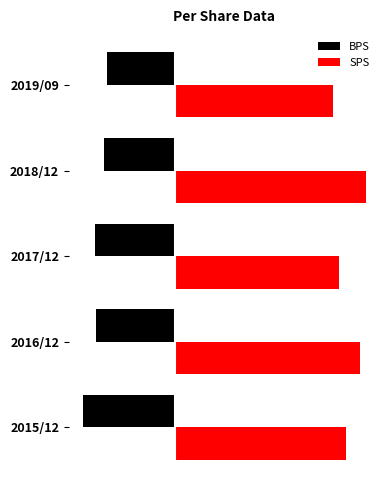

What is the difference between the second highest and minimum values in the BPS series?

246